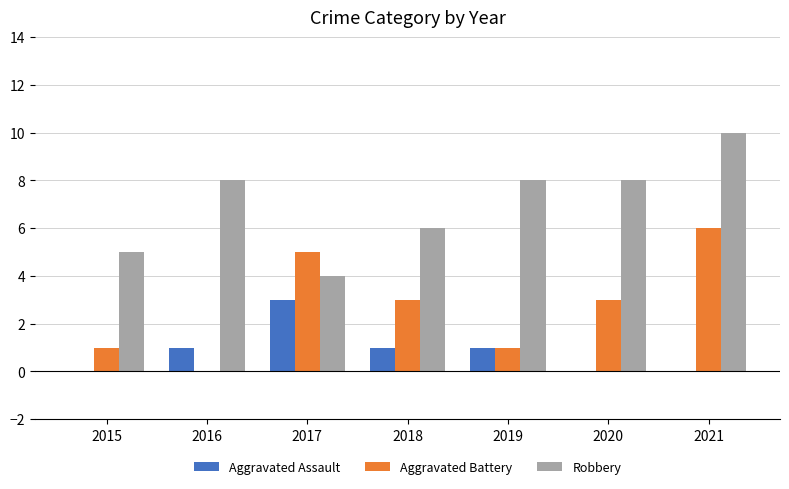

What is the sum of all Aggravated Assault values?

6